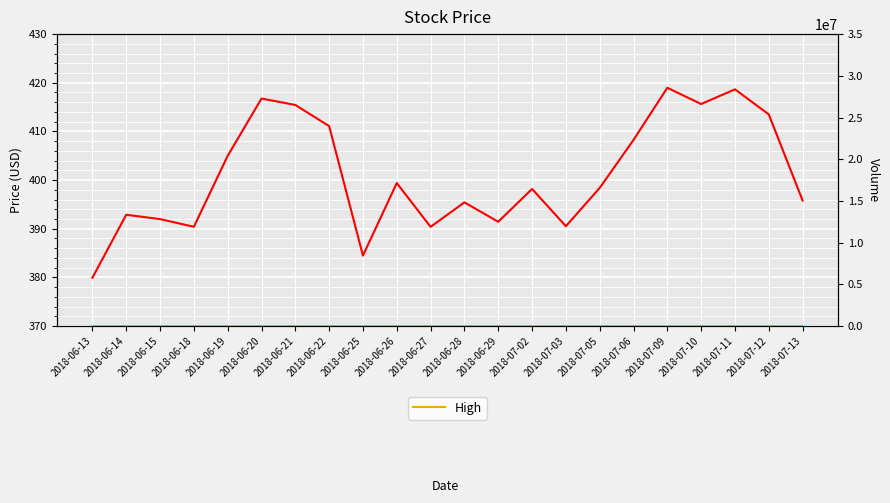

Count the number of data series in this chart.

2